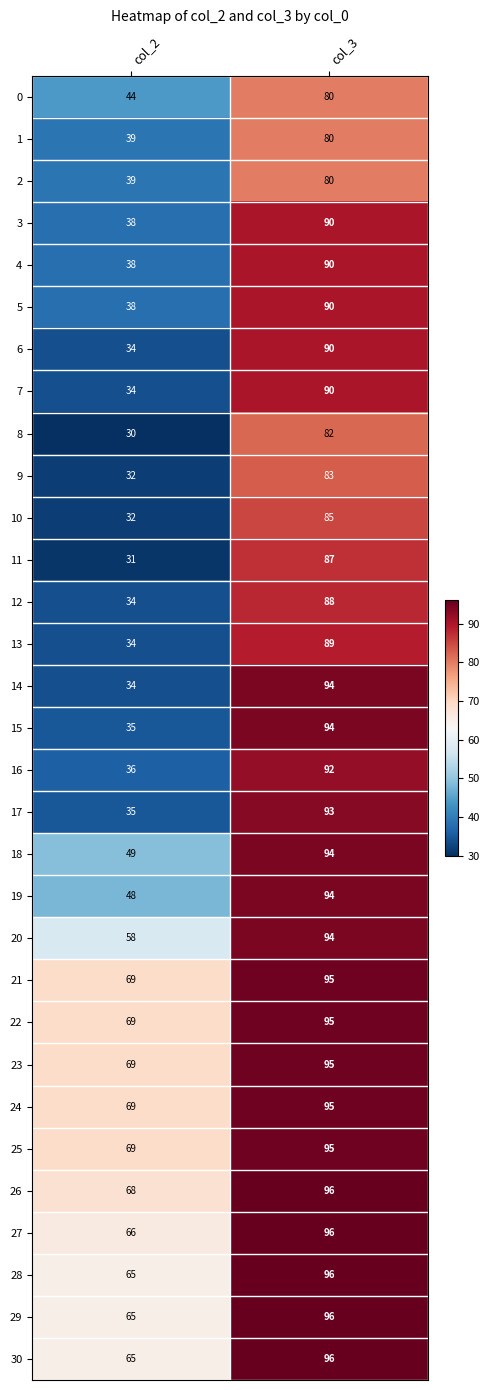

At how many categories does at least one series exceed 62?

2